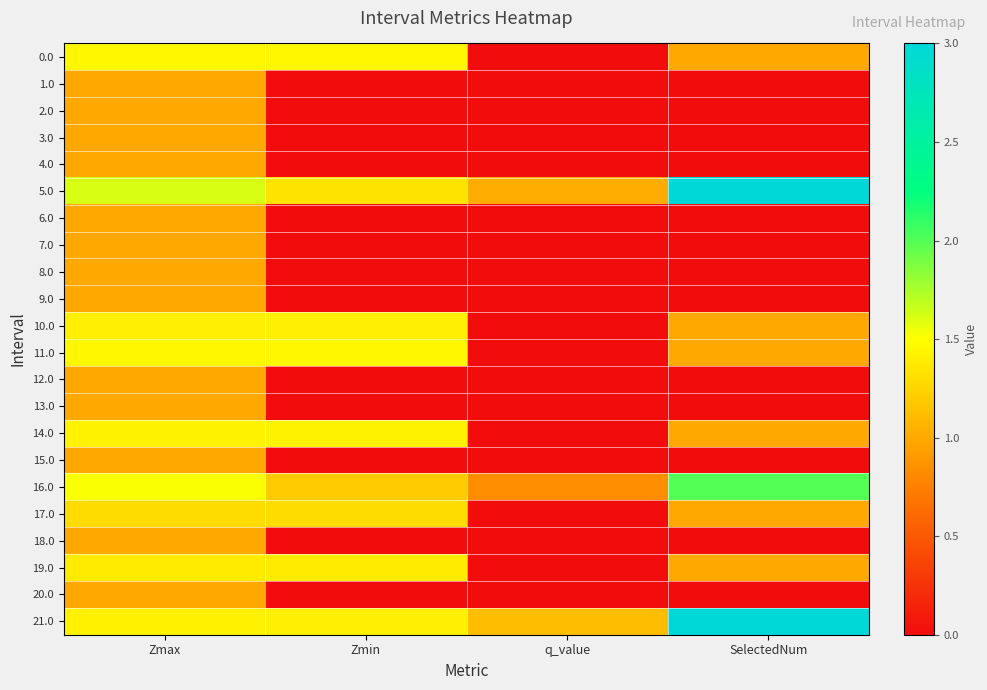

At which category does the chart reach its minimum across all series?

q_value